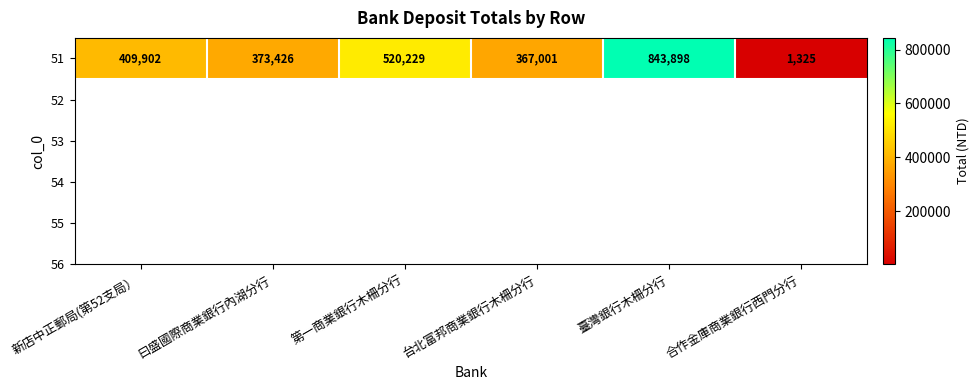

True or false: the data shows 917860 at 第一商業銀行木柵分行.

False